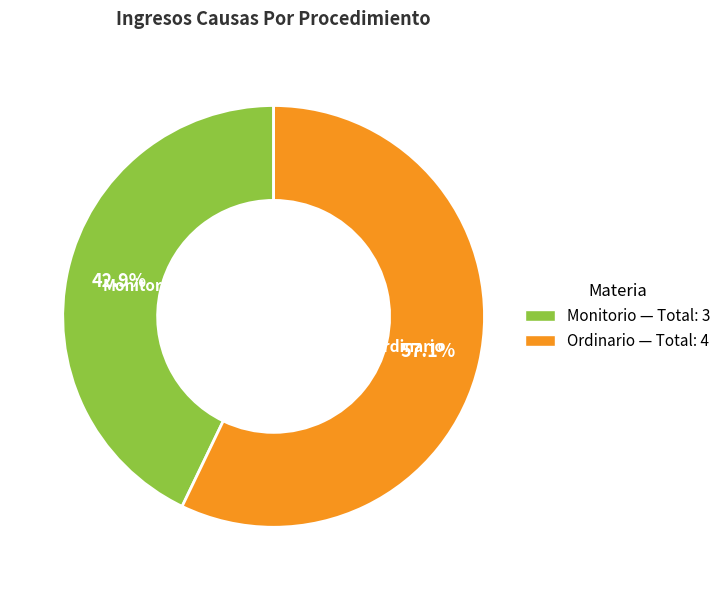

Does any single category account for the majority?

Yes